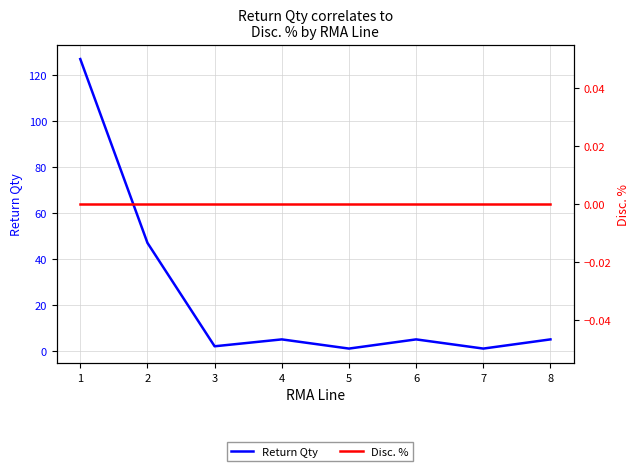

List the series in order of their overall mean, highest first.

Return Qty, Disc. %